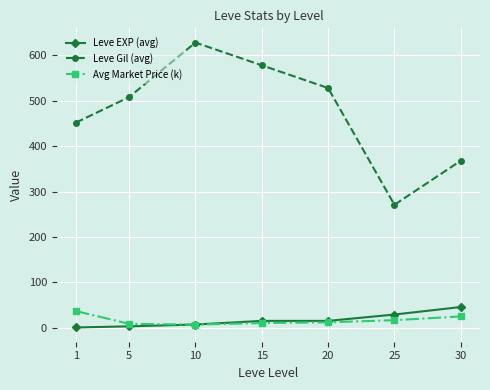

Is it true that Leve Gil (avg) equals 368.0 at 30?

True